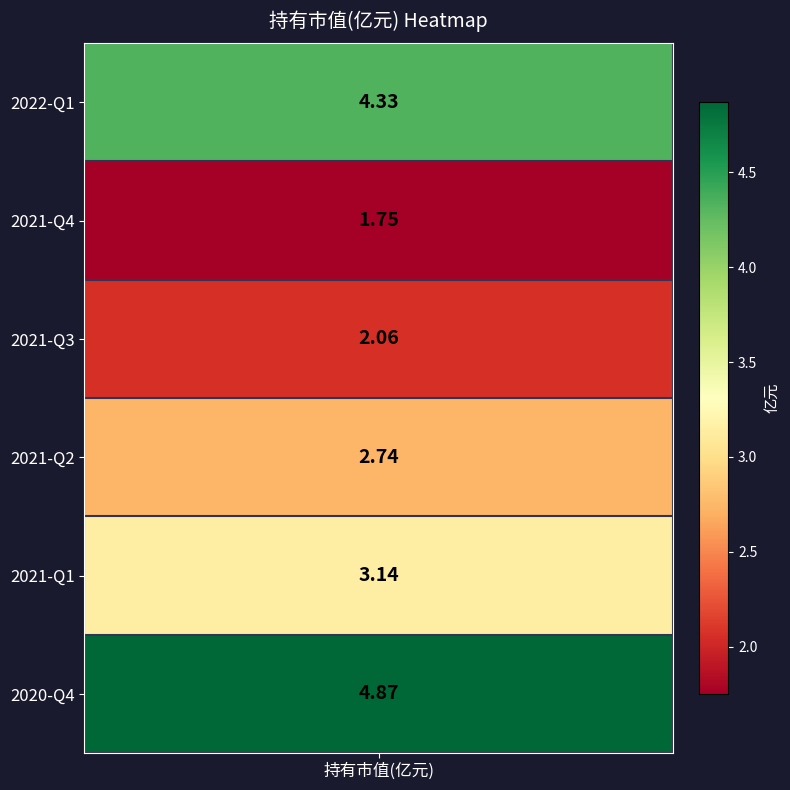

The value at 2021-Q2 is 2.7. True or false?

True